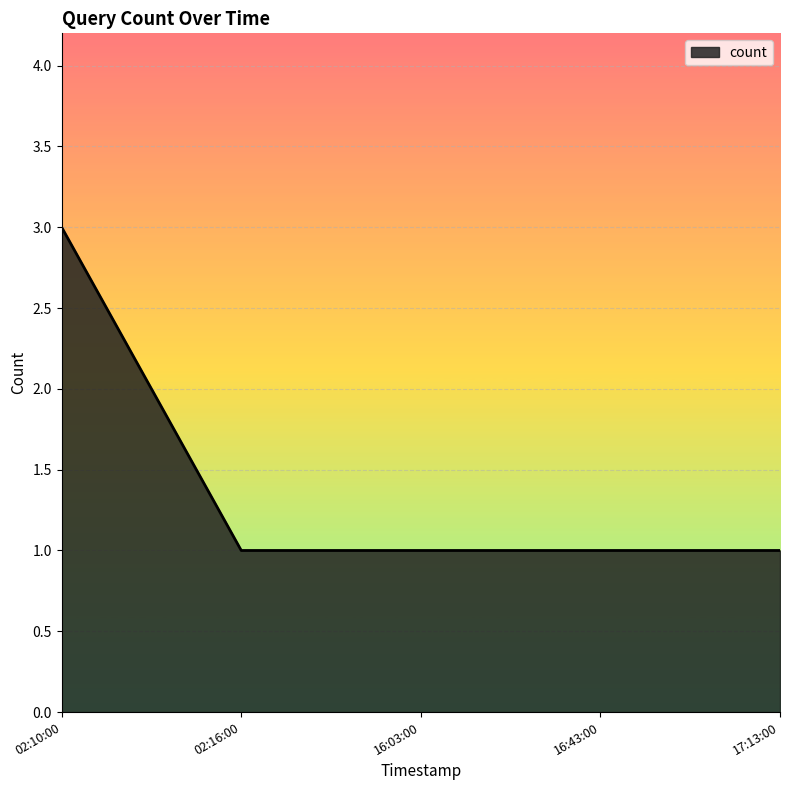

What is the sum of the values at 02:10:00 and 17:13:00?

4